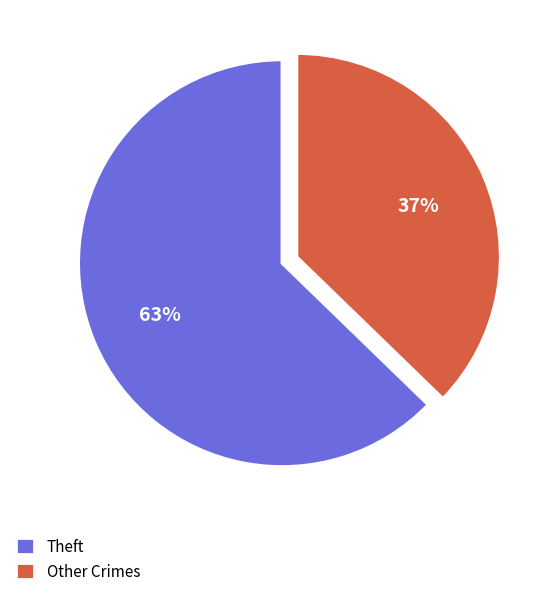

Count the number of slices in the pie.

2